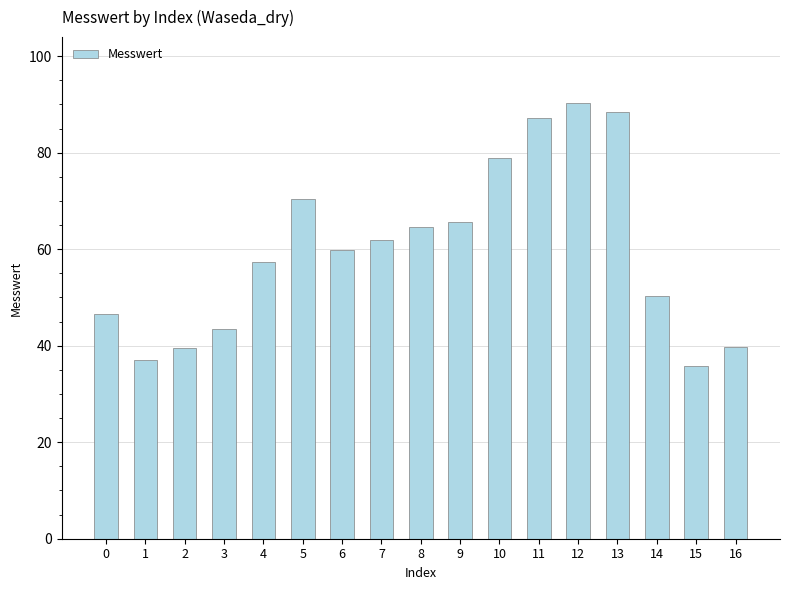

Is it true that the value at 4 is 81.8?

False